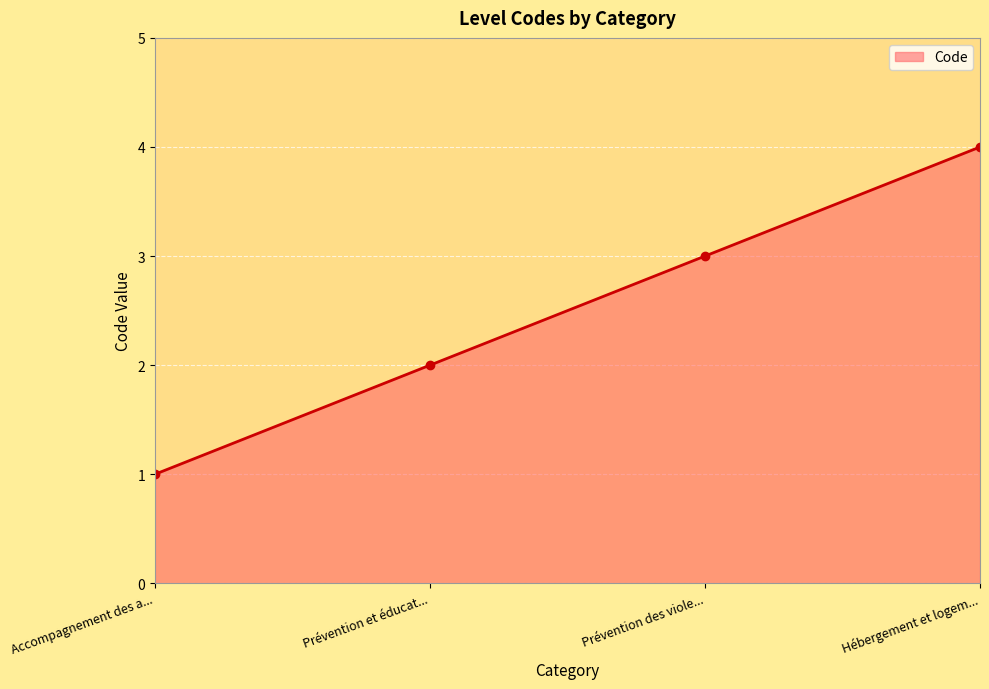

What is the greatest value displayed?

4